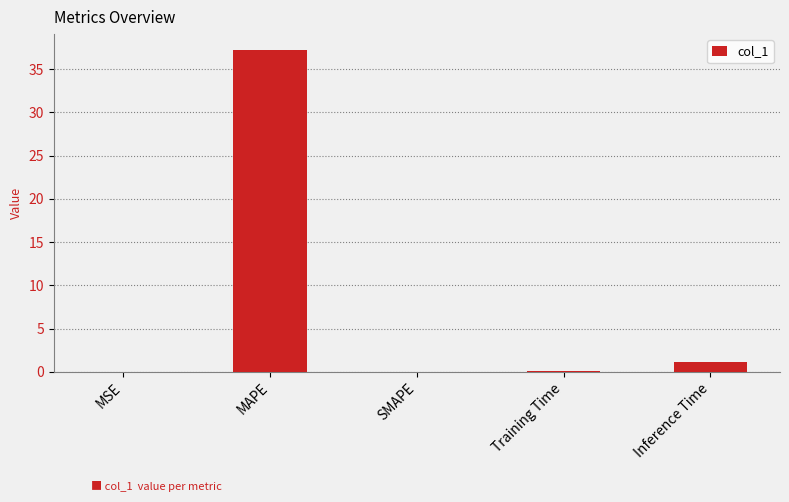

What is the sum of all values?

38.4